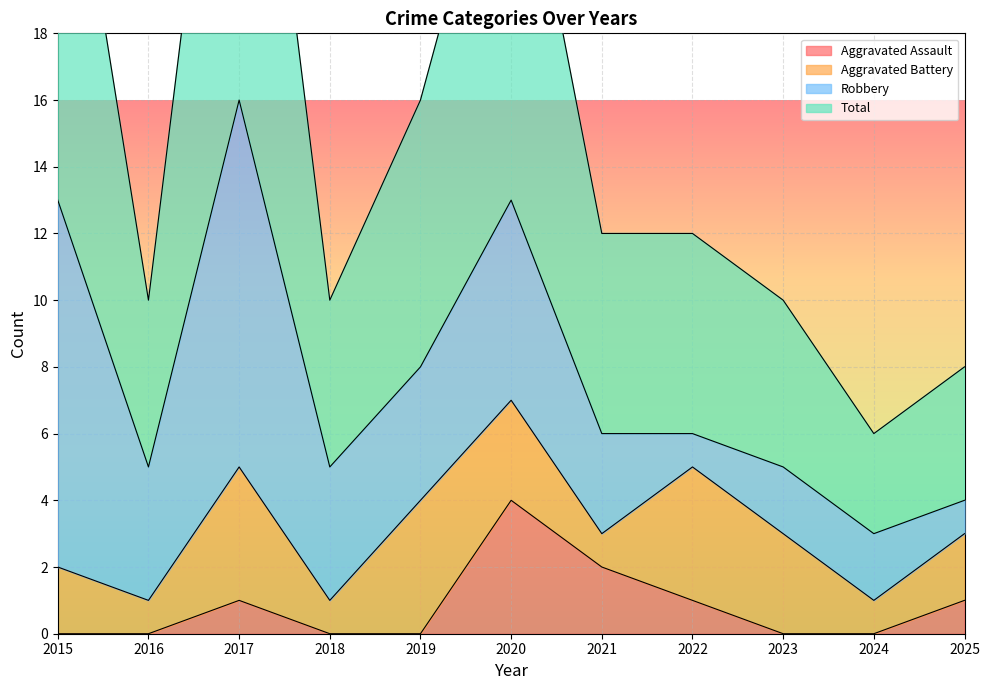

The value of Aggravated Assault at 2018 is 0. True or false?

True